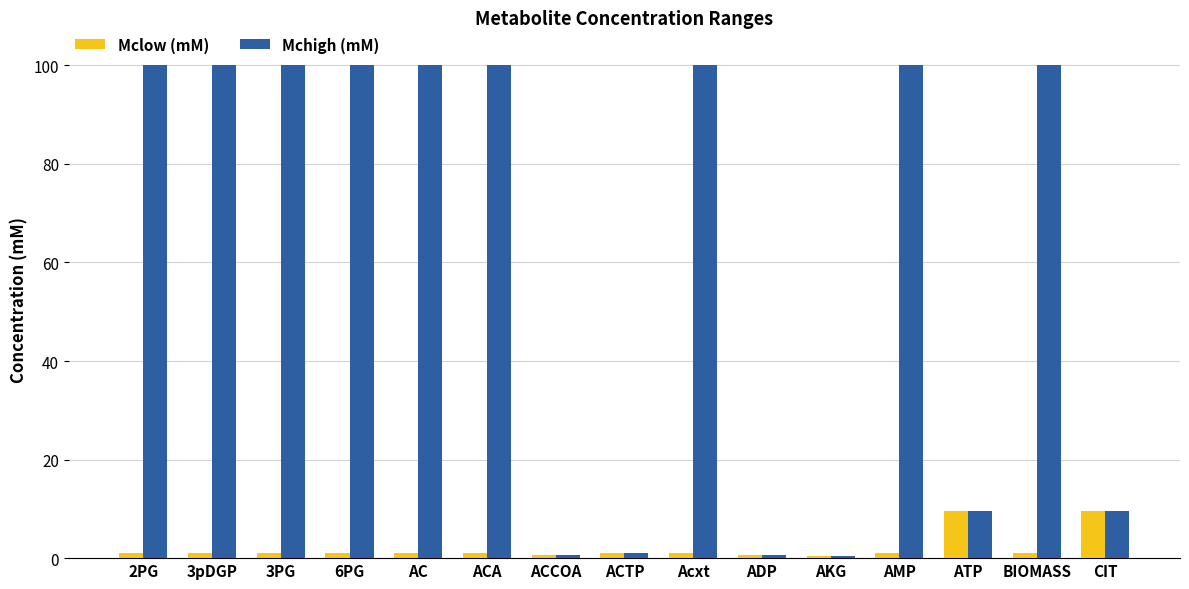

The Mclow (mM) series shows 9.6 at CIT. True or false?

True